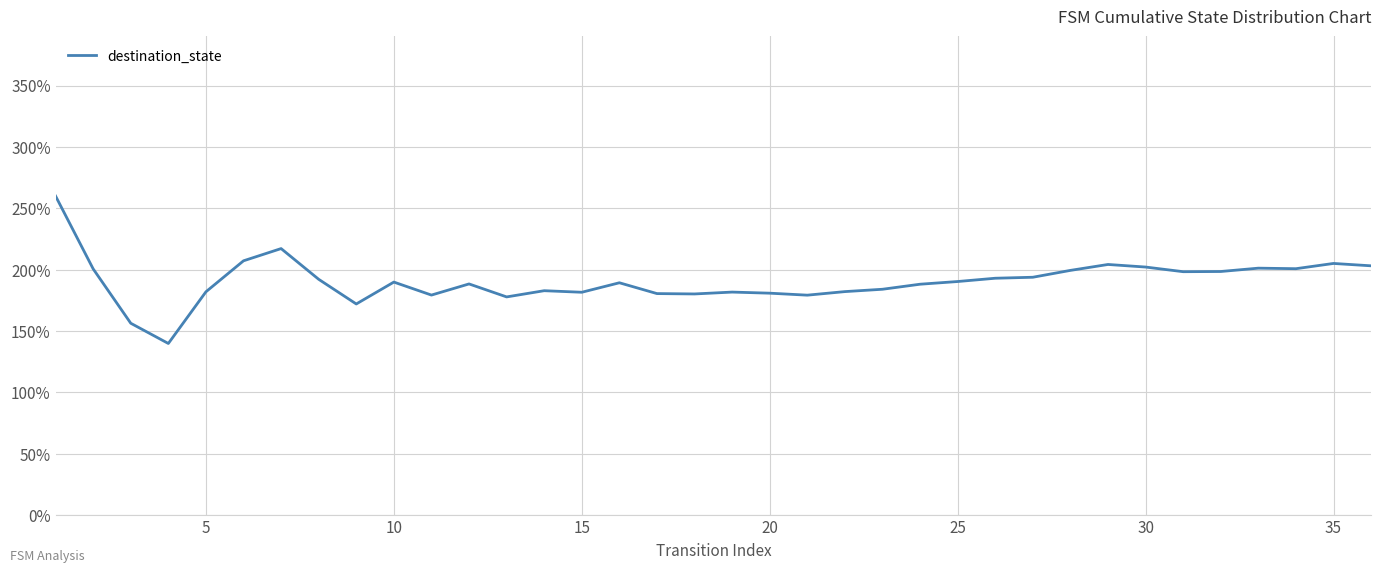

What is the average value?

190.7